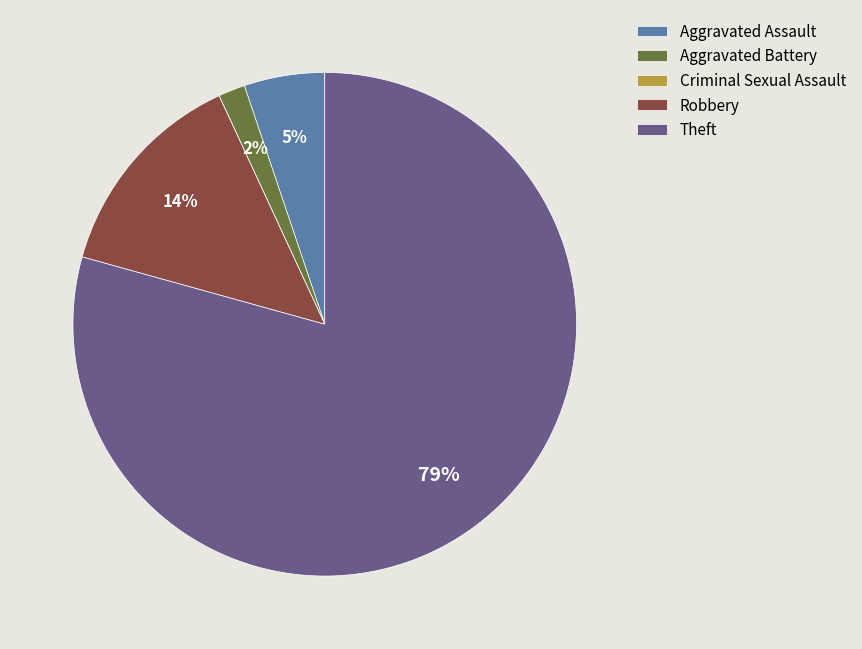

Which has a higher value, Aggravated Assault or Robbery?

Robbery